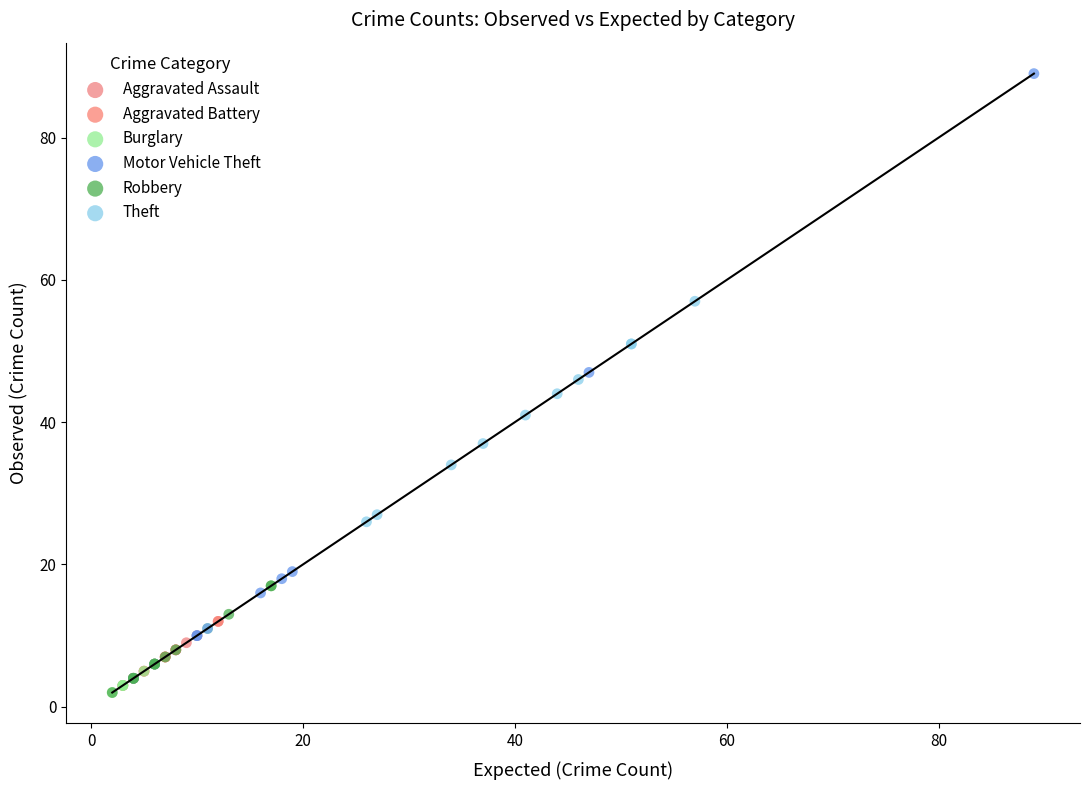

Which series has the largest Y range (max minus min)?

Motor Vehicle Theft